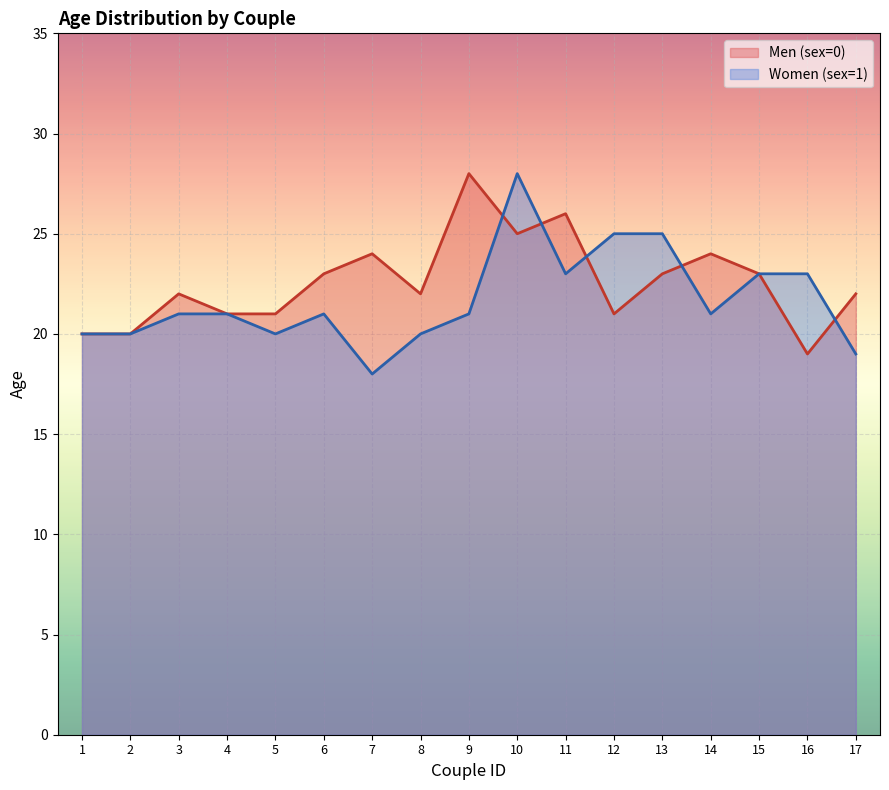

The Men (sex=0) series shows 10 at 13. True or false?

False